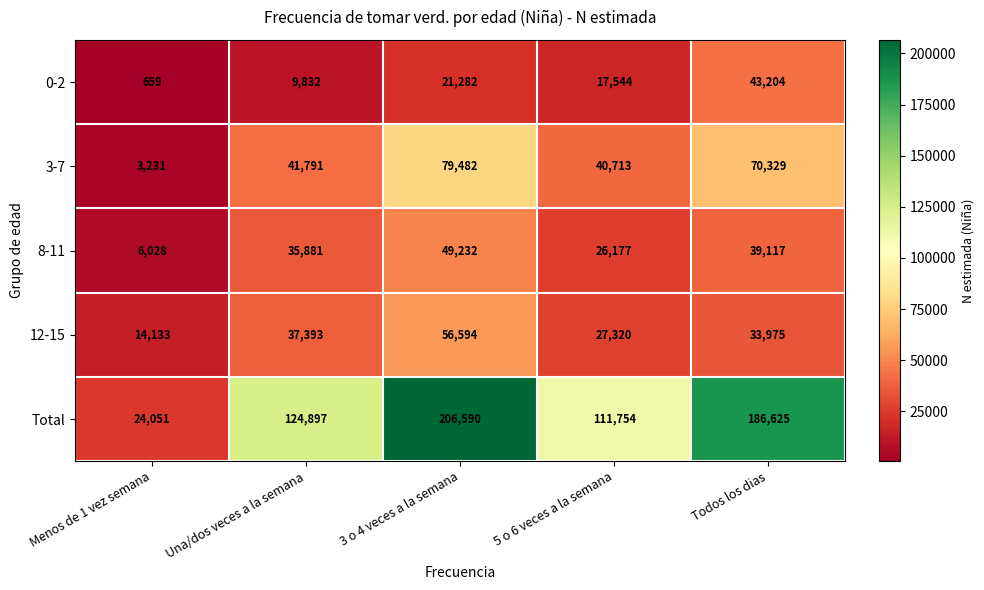

Rank the categories by 12-15 value from lowest to highest.

Menos de 1 vez semana, 5 o 6 veces a la semana, Todos los dias, Una/dos veces a la semana, 3 o 4 veces a la semana